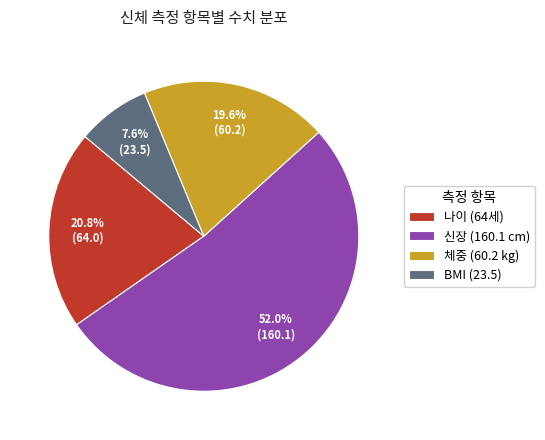

What is the total percentage of 신장 (160.1 cm) and 체중 (60.2 kg)?

71.6%